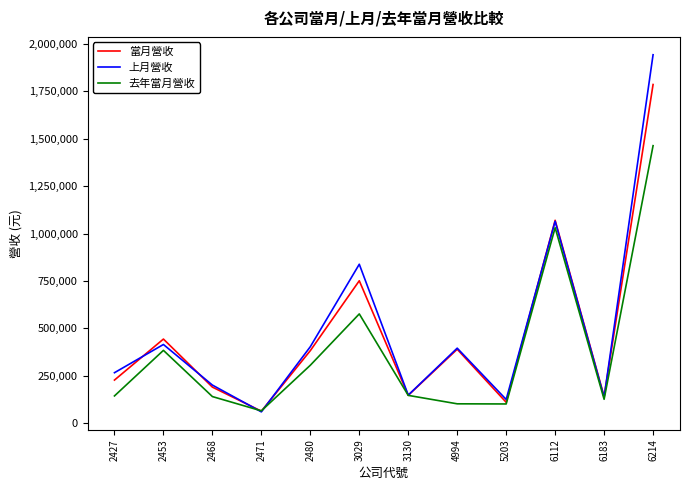

The 當月營收 series shows 62172 at 2471. True or false?

True